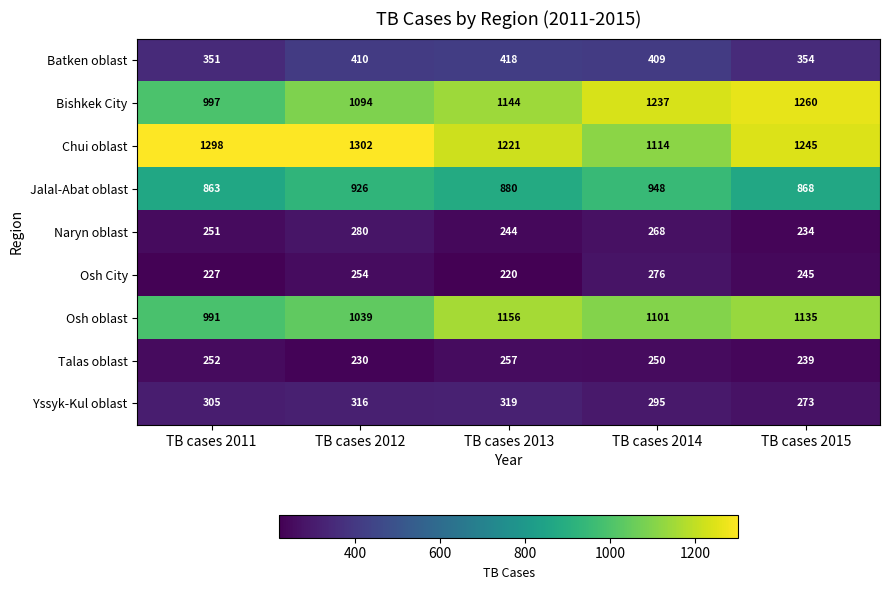

What is the sum of all Naryn oblast values?

1277